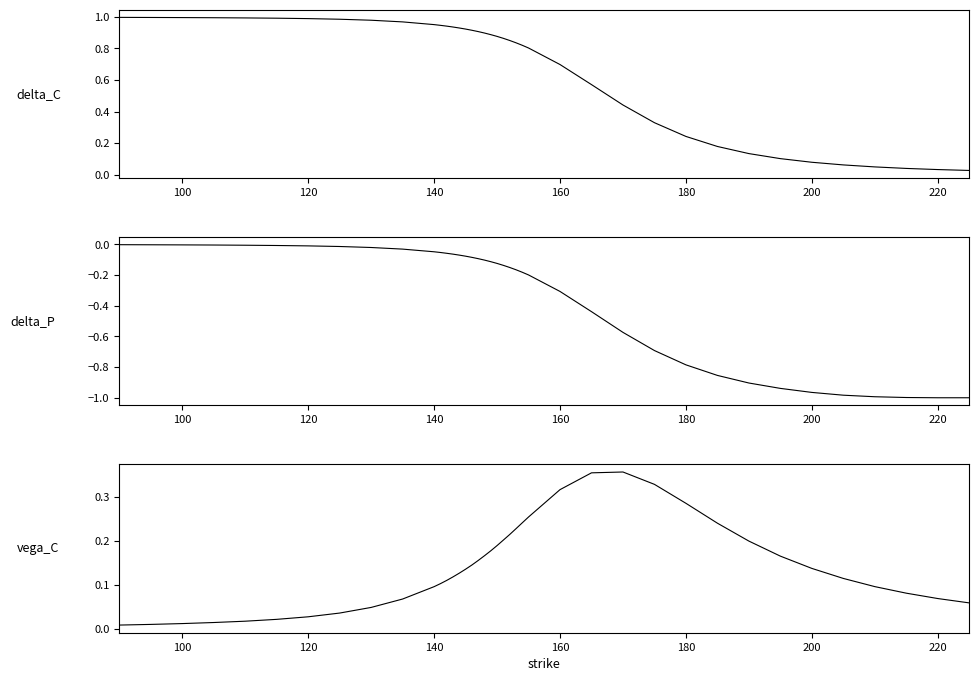

Rank the series by their maximum value, from lowest to highest.

delta_P, vega_C, delta_C